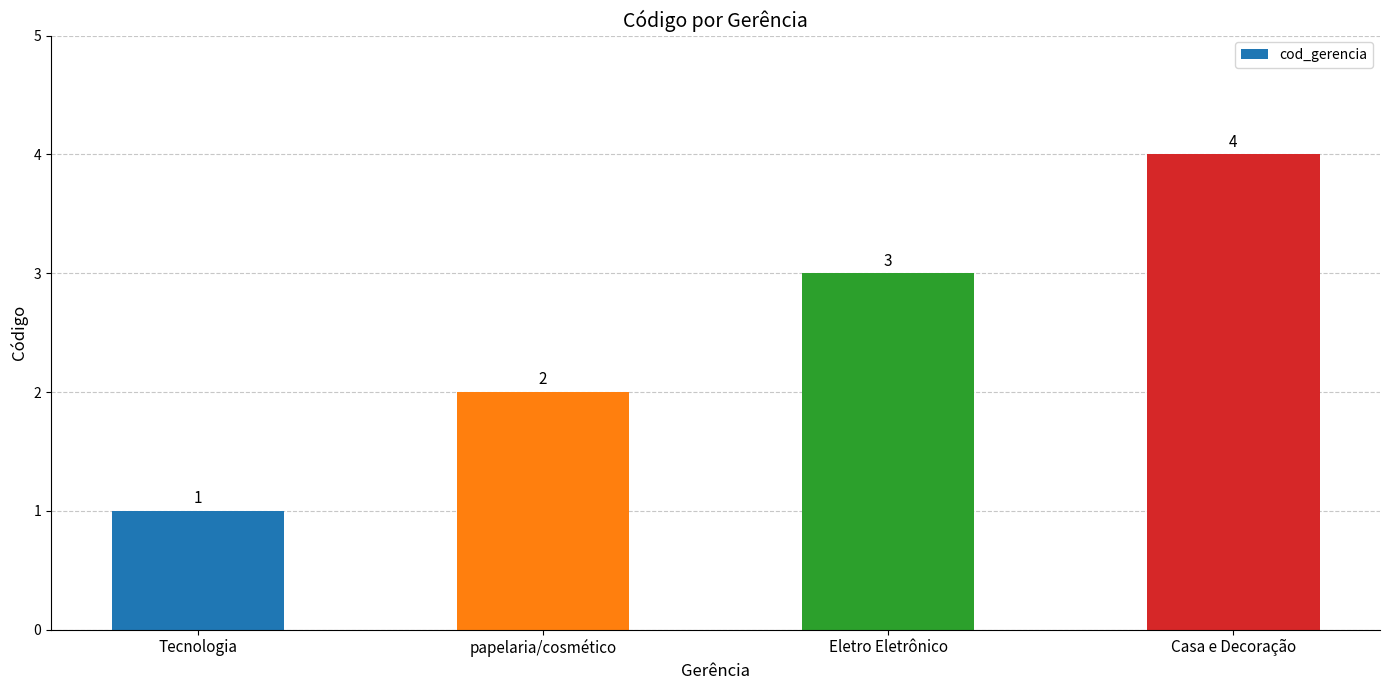

Where is the data nearest to the value 2?

papelaria/cosmético